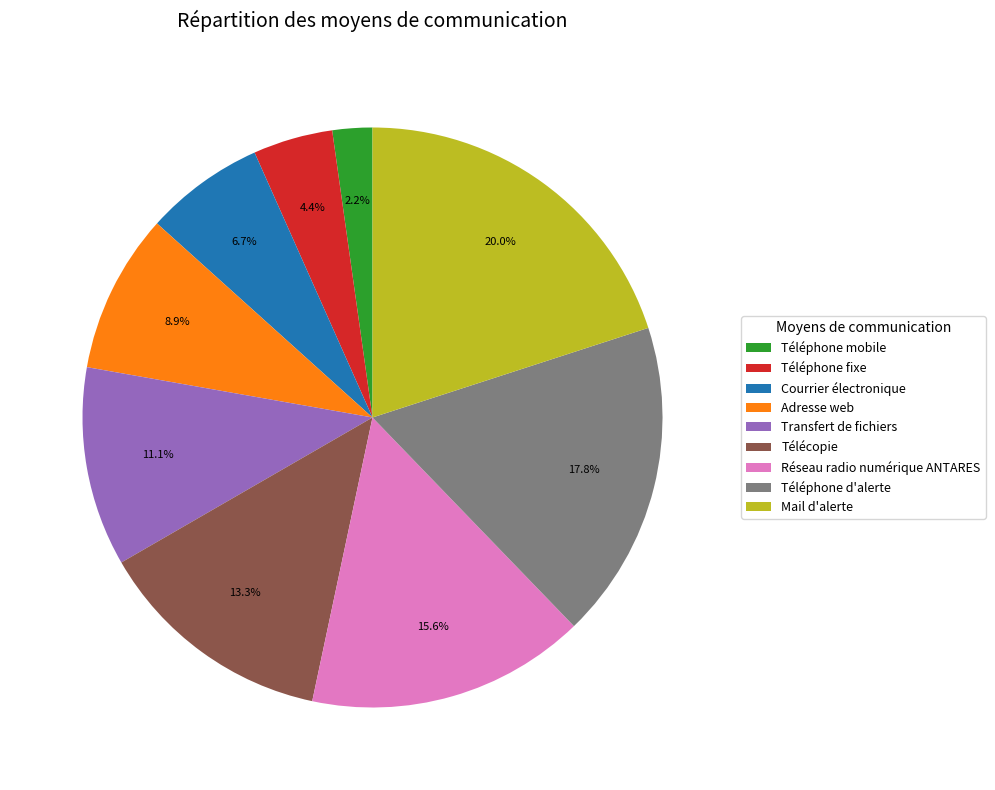

To the nearest percent, what is the difference between the Téléphone d'alerte and Réseau radio numérique ANTARES slice percentages?

2%